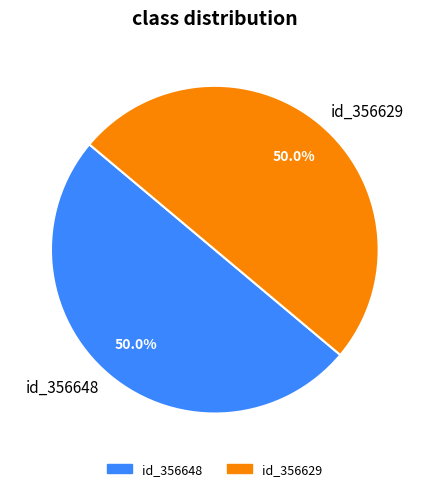

Approximately how many times larger is the value at id_356648 compared to id_356629?

1.0